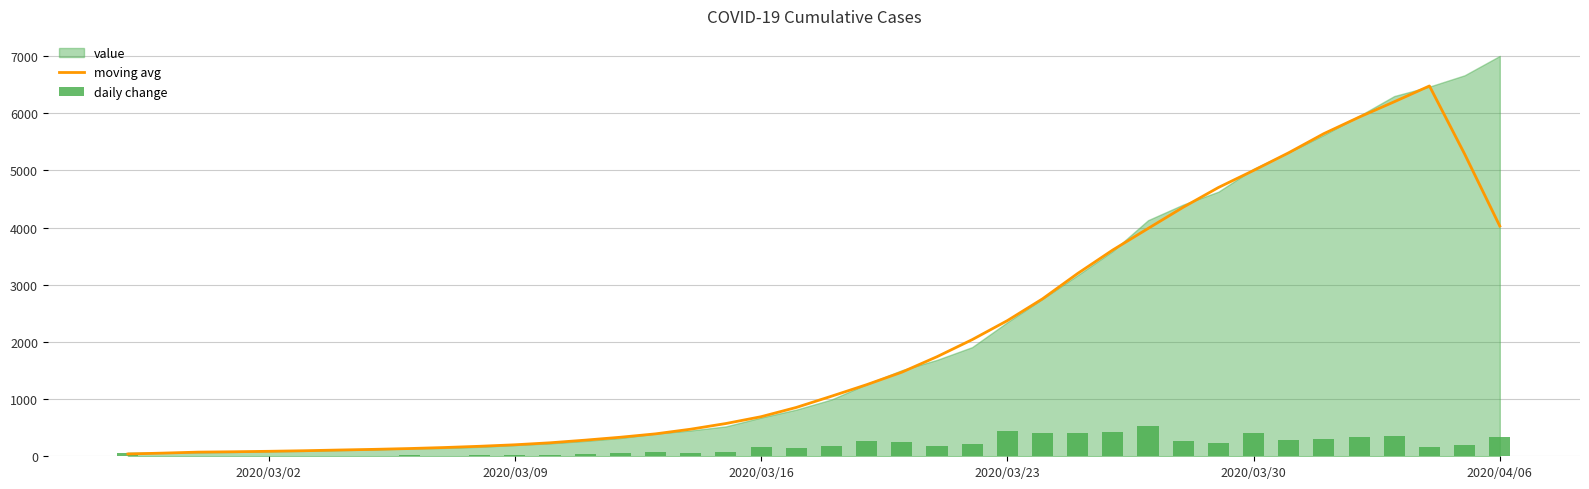

What is the average value of the moving avg series?

2039.2